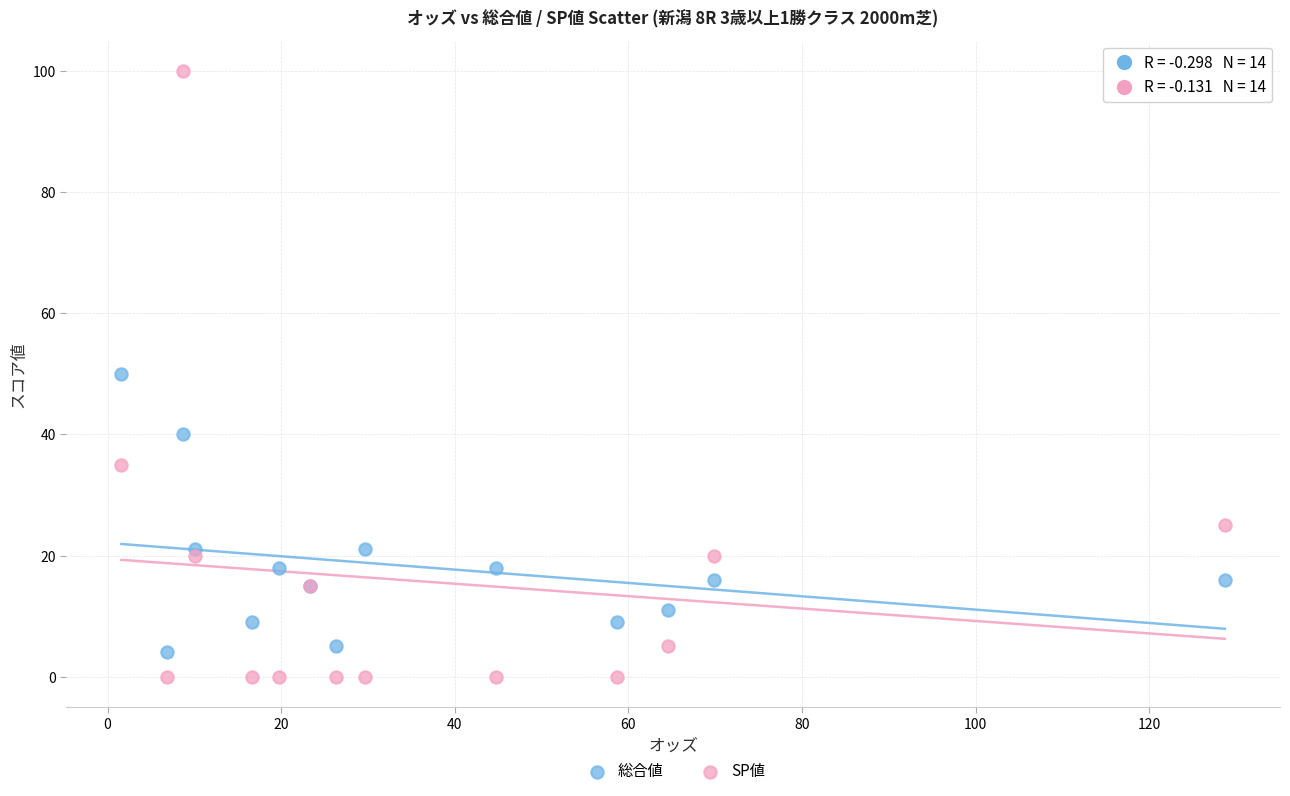

Which series contains the highest Y value?

SP値